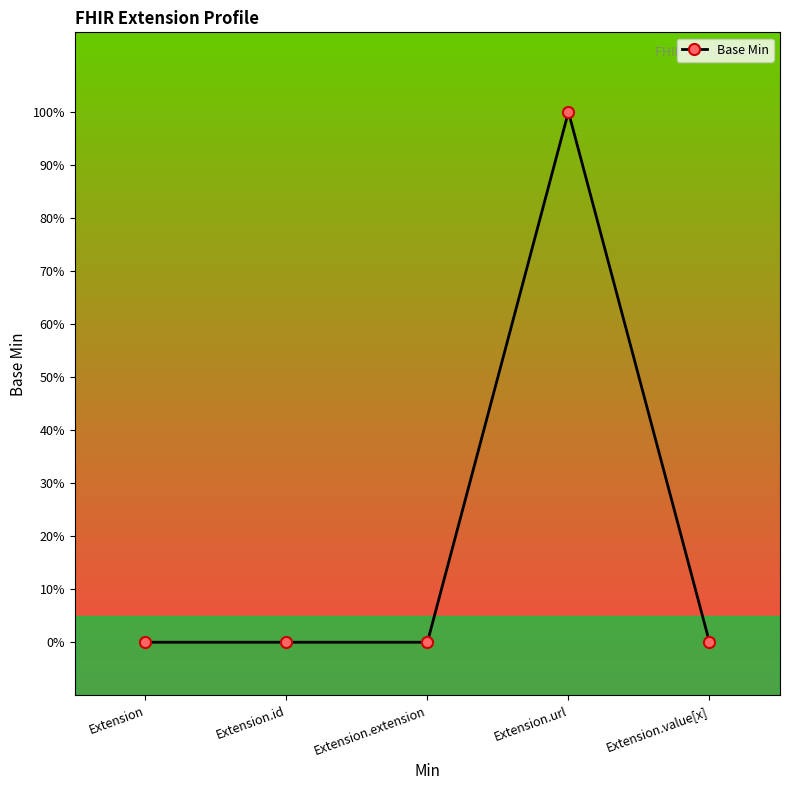

Is this an area chart (filled region under the line)?

No